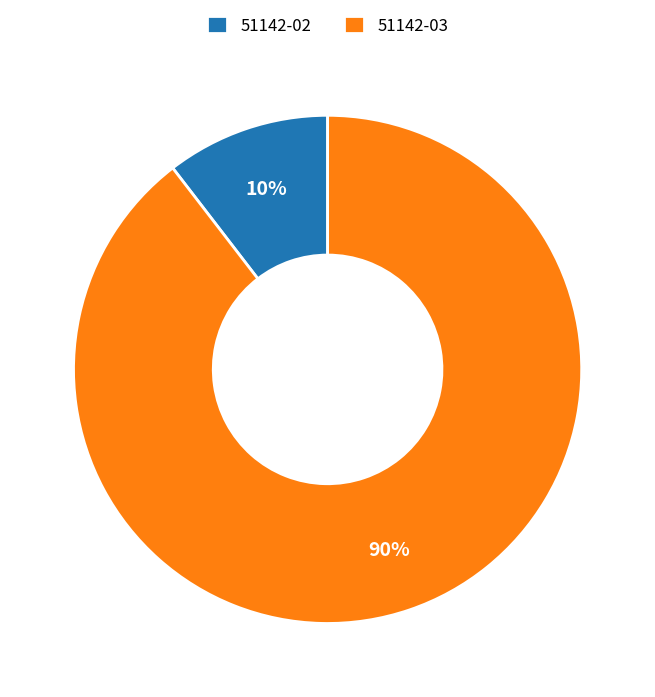

The 51142-02 slice represents 10% of the pie. True or false?

True